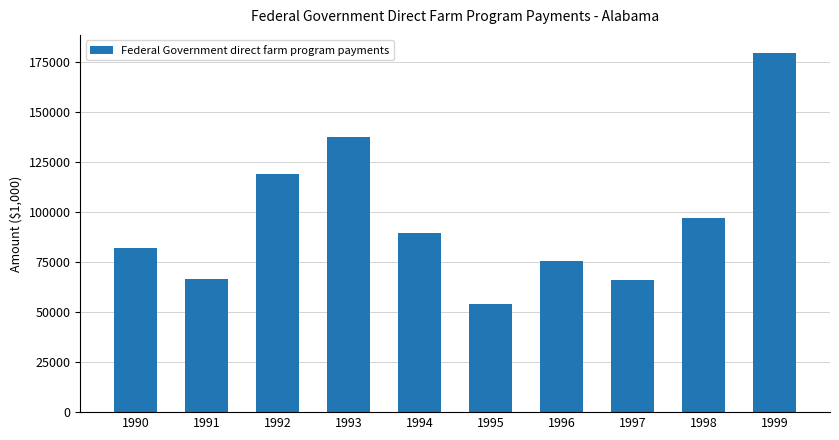

Between 1994 and 1991, which is larger?

1994